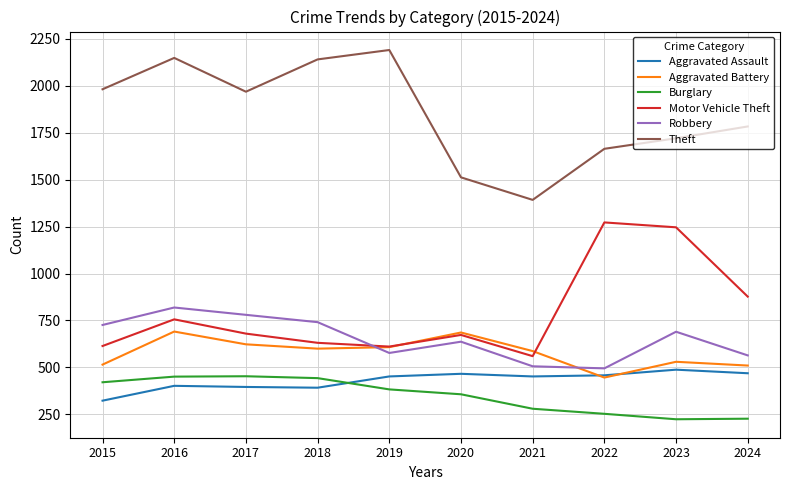

What is the difference between the second highest and minimum values in the Aggravated Assault series?

146